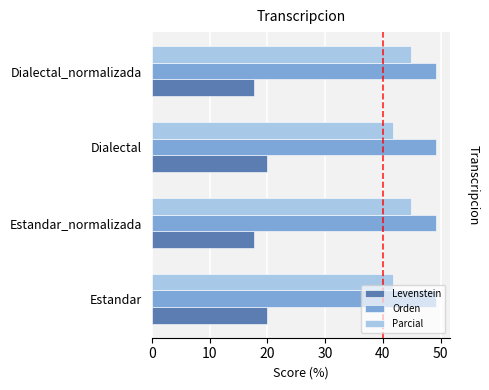

What value does the Parcial series have at Dialectal_normalizada?

44.8